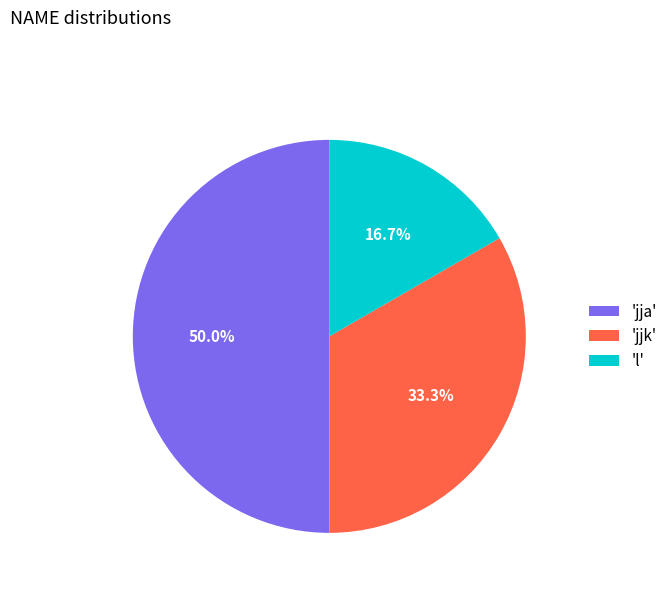

Does 'jjk' represent more than half of the total?

No